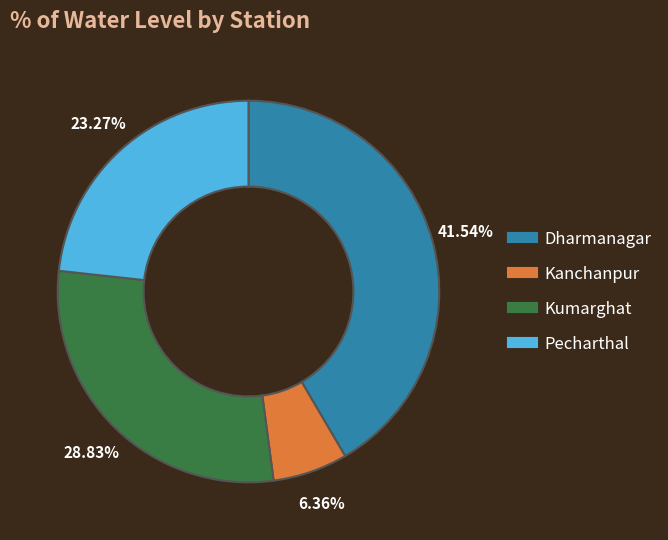

What is the ratio of the value at Pecharthal to the value at Kumarghat?

0.8